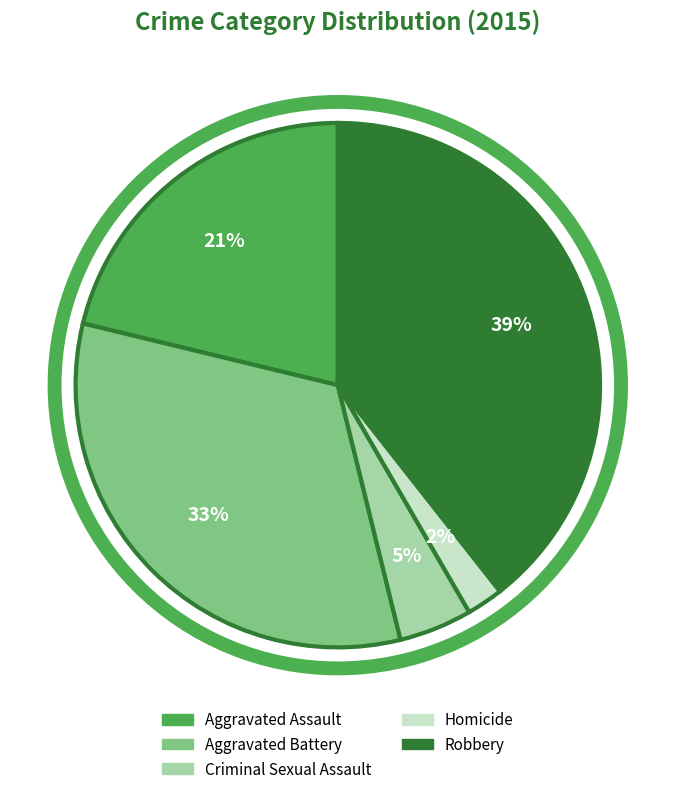

Does any single category account for the majority?

No